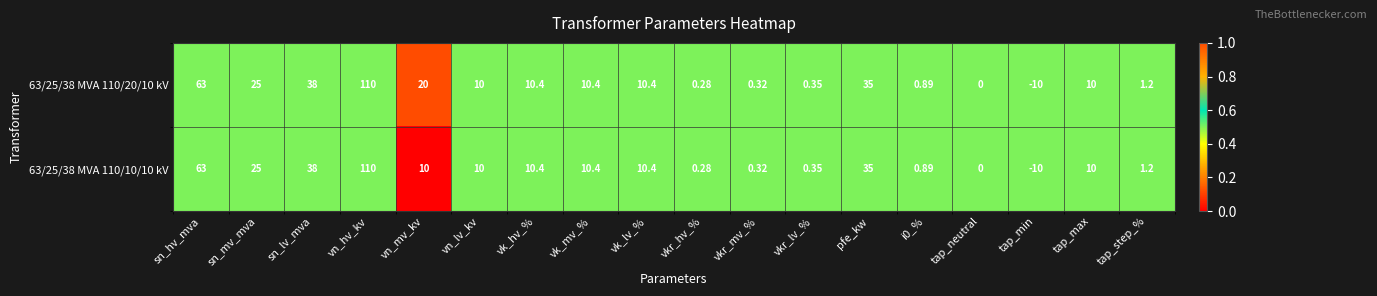

List the series in order of their overall mean, lowest first.

63/25/38 MVA 110/10/10 kV, 63/25/38 MVA 110/20/10 kV